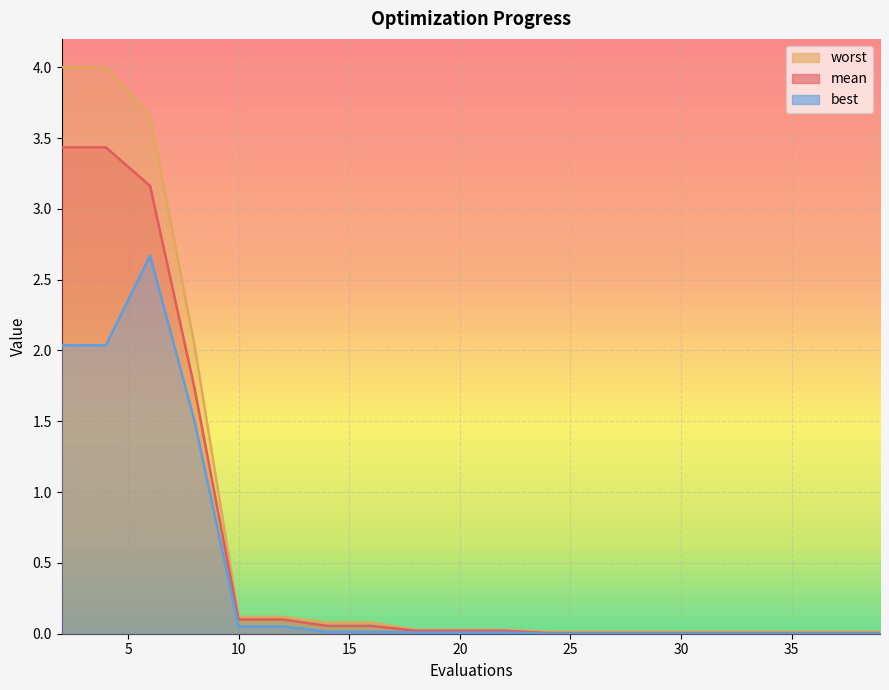

Is it true that best equals 0.0 at 16?

True